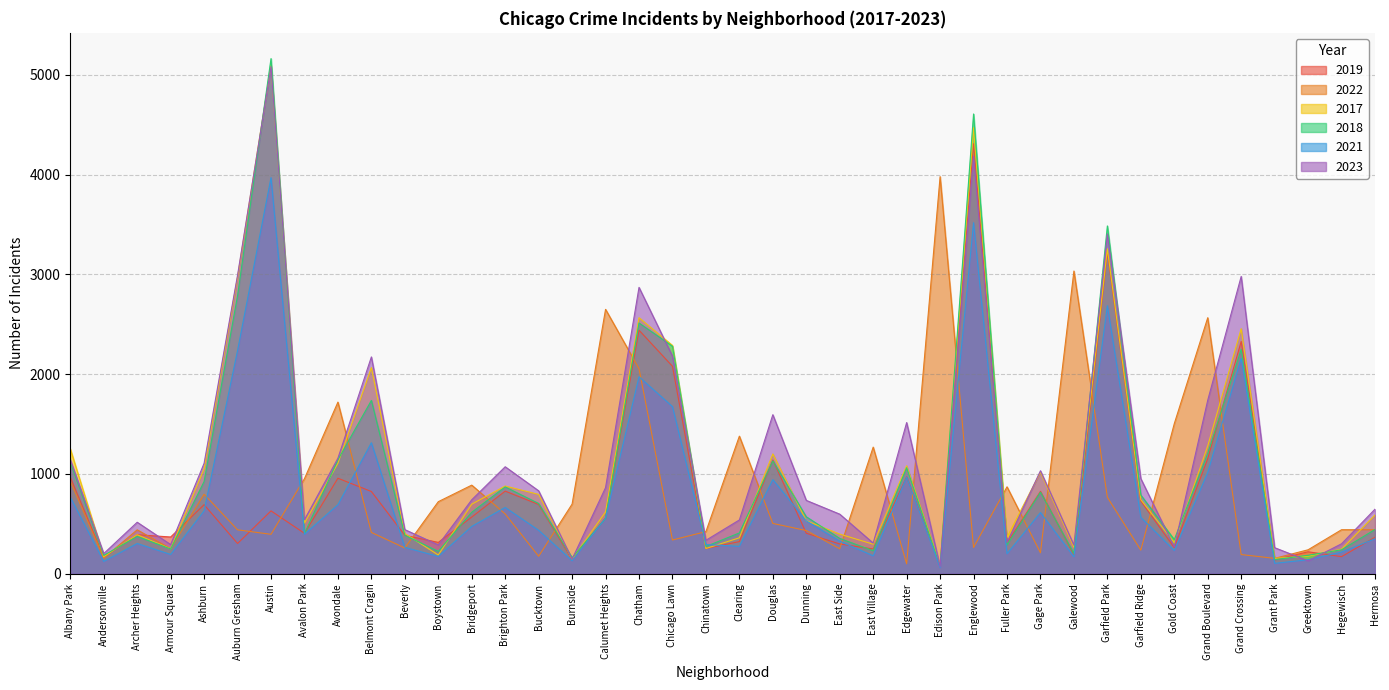

What is the smallest value displayed?

62